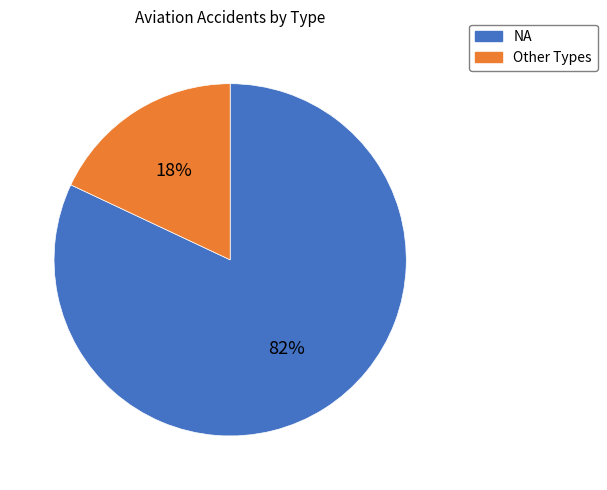

How many segments does this pie chart have?

2